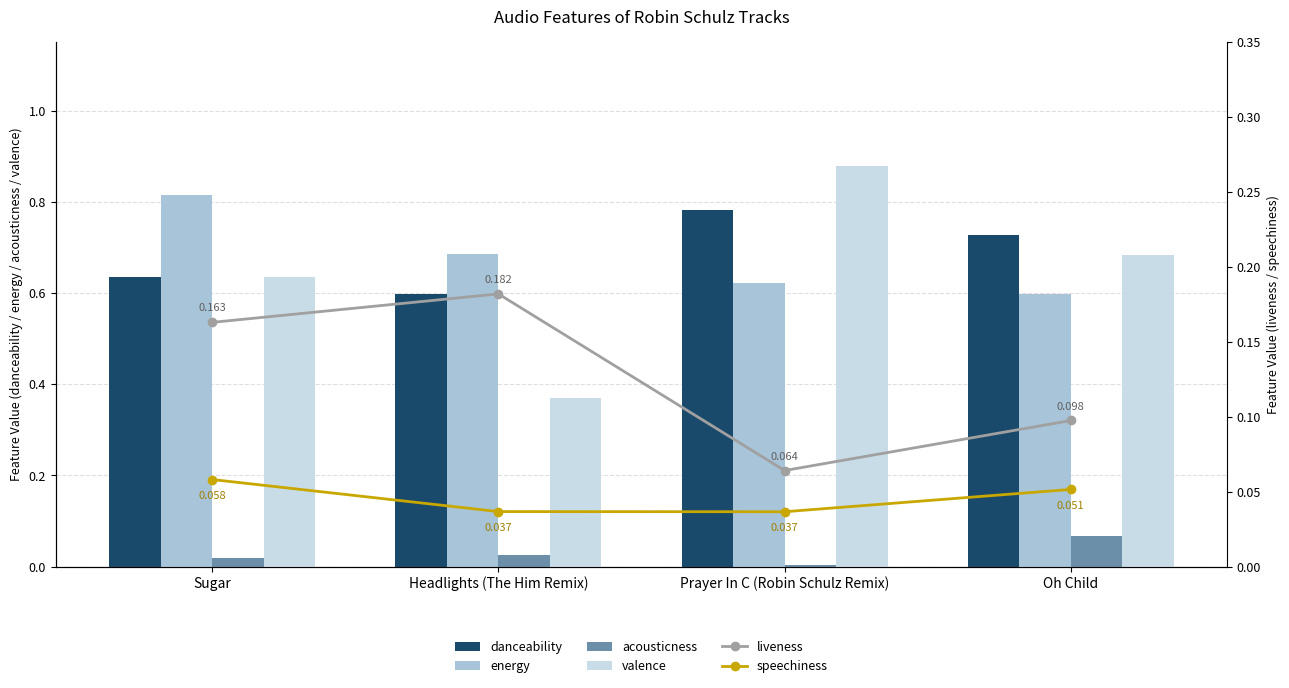

Rank the series by their maximum value, from highest to lowest.

valence, energy, danceability, liveness, acousticness, speechiness